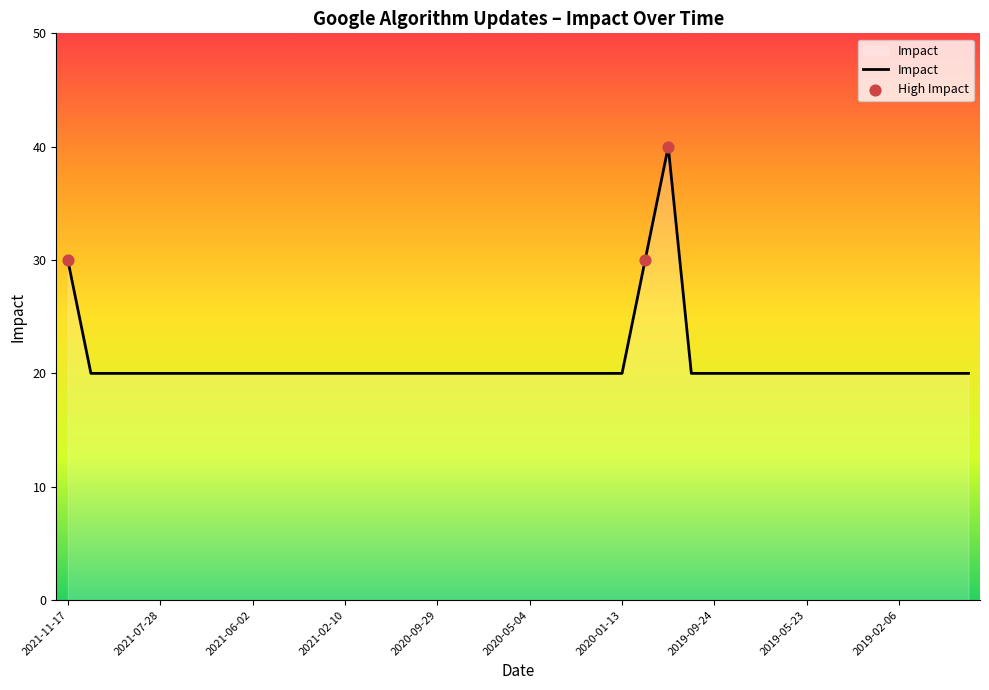

What is the minimum value shown in the chart?

20